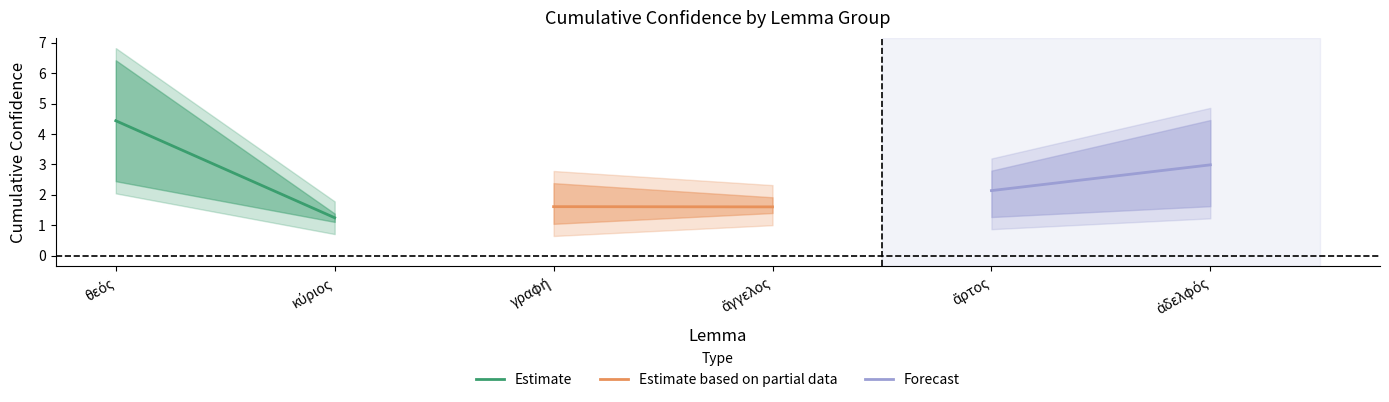

Rank the series at κύριος from highest to lowest value.

Forecast, Estimate based on partial data, Estimate